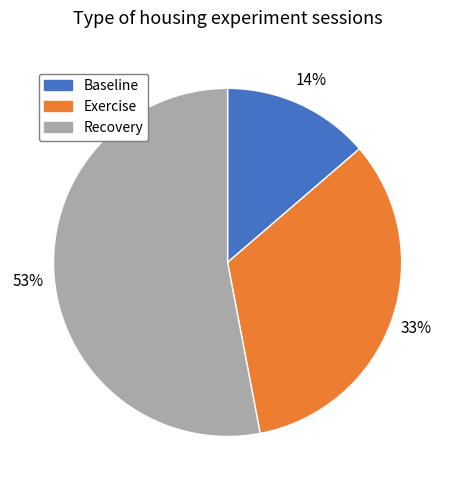

Which has a higher value, Exercise or Baseline?

Exercise